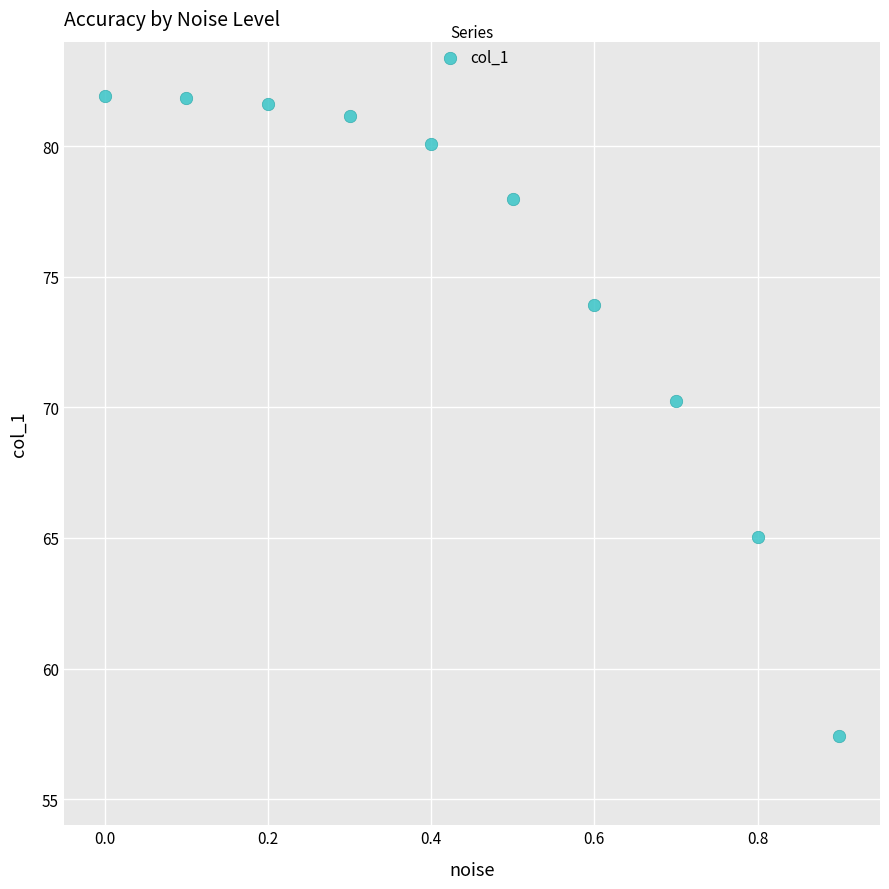

What is the average Y value?

75.1